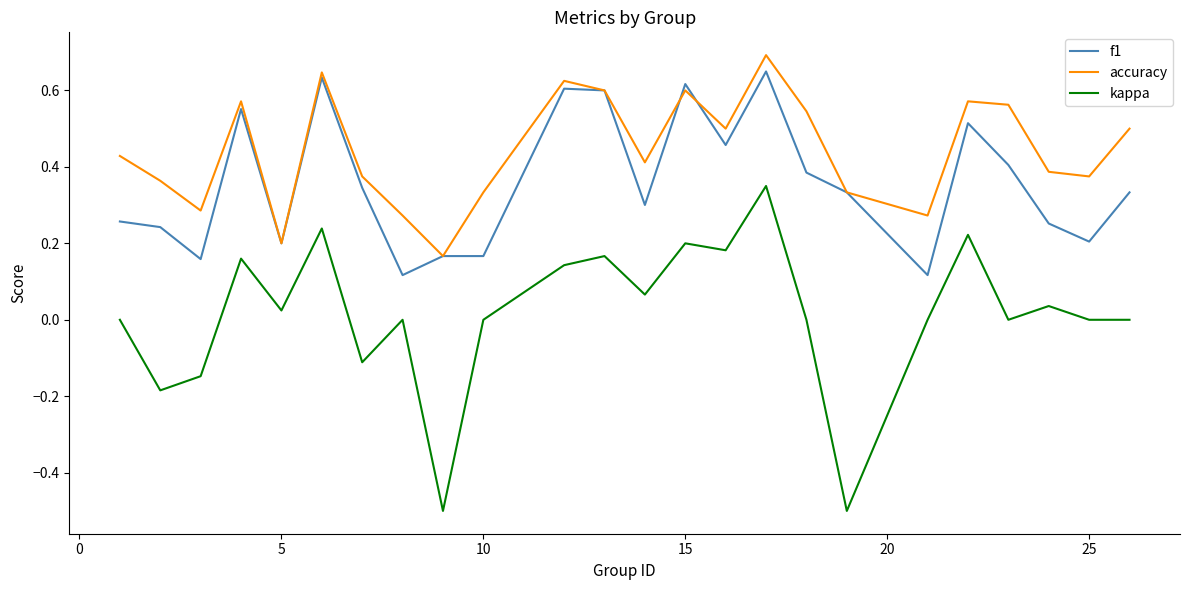

What is the lowest value of the kappa series?

-0.5